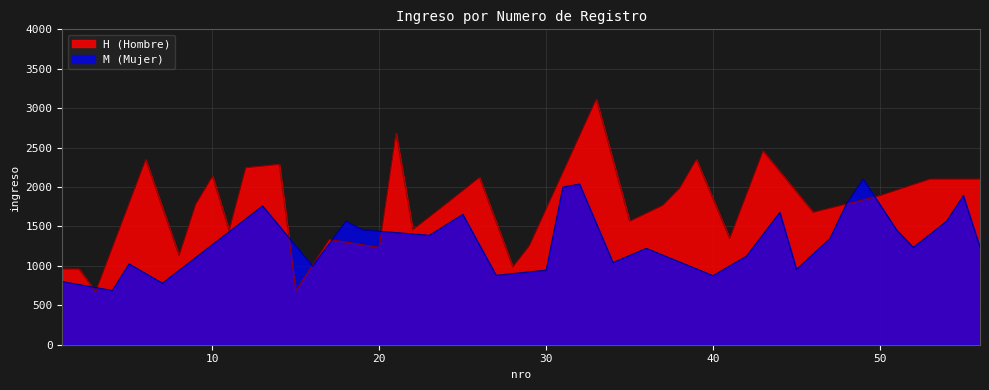

What is the difference between the second highest and minimum values in the H series?

2008